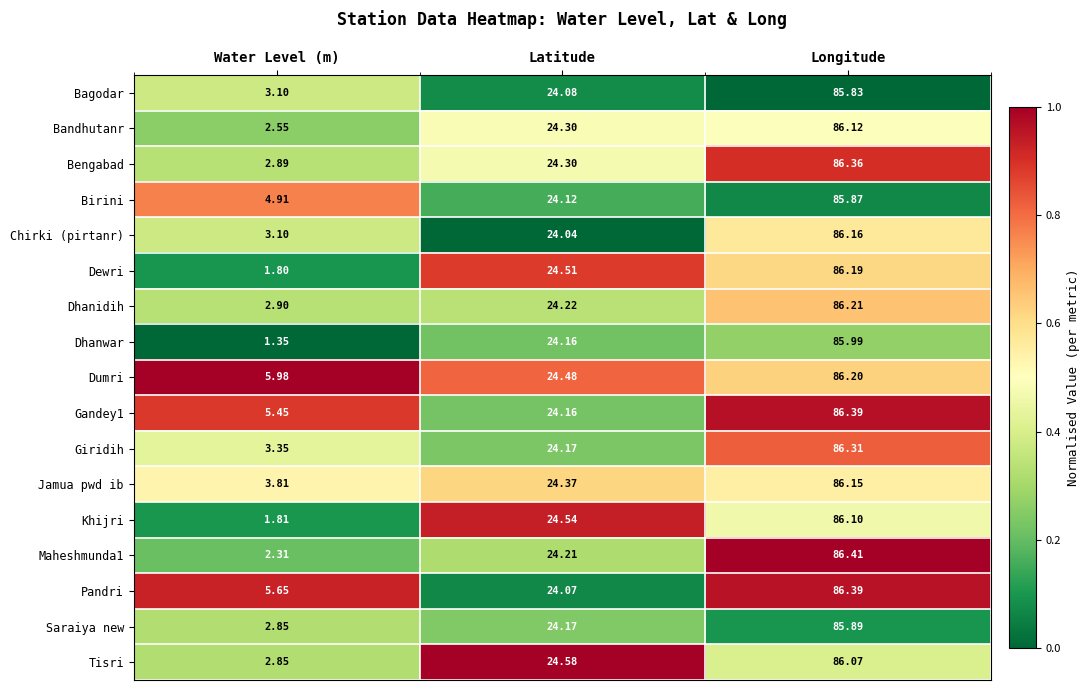

List the labels in order of Saraiya new value, largest first.

Longitude, Latitude, Water Level (m)